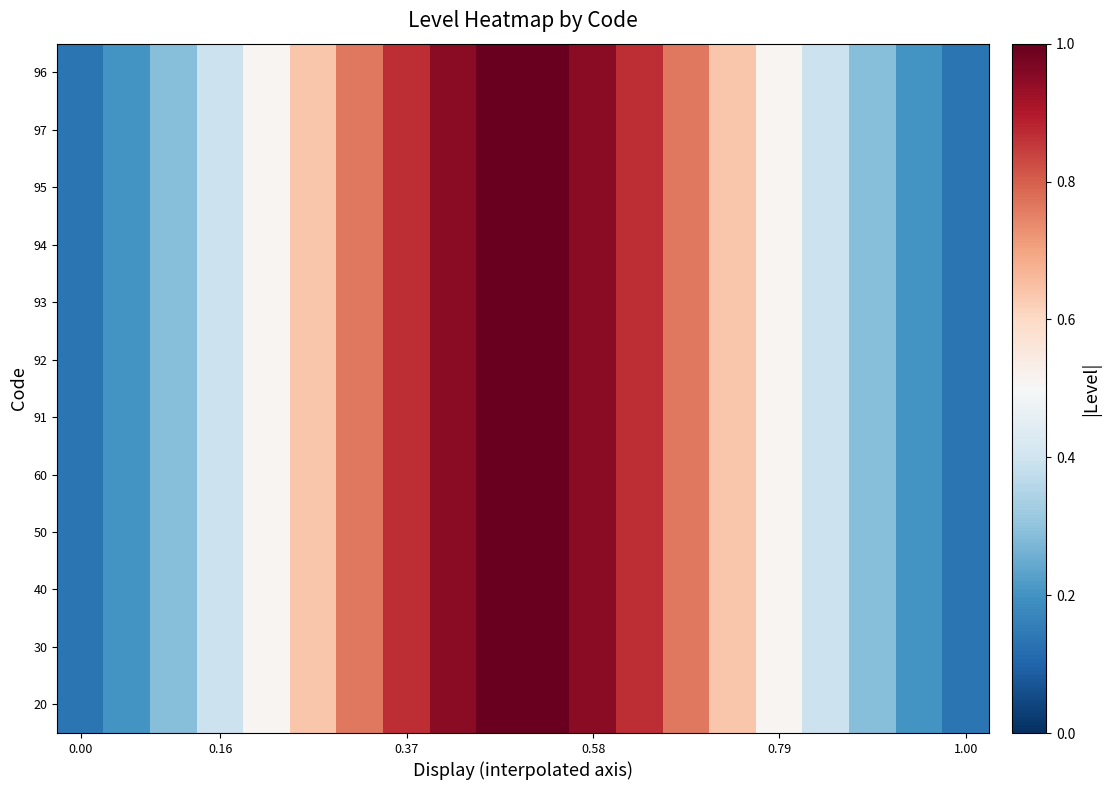

Reading left to right, extract all data points from this chart.

20: 0.1	0.2	0.3	0.4	0.5	0.6	0.8	0.9	1.0	1.0	1.0	1.0	0.9	0.8	0.6	0.5	0.4	0.3	0.2	0.1
30: 0.1	0.2	0.3	0.4	0.5	0.6	0.8	0.9	1.0	1.0	1.0	1.0	0.9	0.8	0.6	0.5	0.4	0.3	0.2	0.1
40: 0.1	0.2	0.3	0.4	0.5	0.6	0.8	0.9	1.0	1.0	1.0	1.0	0.9	0.8	0.6	0.5	0.4	0.3	0.2	0.1
50: 0.1	0.2	0.3	0.4	0.5	0.6	0.8	0.9	1.0	1.0	1.0	1.0	0.9	0.8	0.6	0.5	0.4	0.3	0.2	0.1
60: 0.1	0.2	0.3	0.4	0.5	0.6	0.8	0.9	1.0	1.0	1.0	1.0	0.9	0.8	0.6	0.5	0.4	0.3	0.2	0.1
91: 0.1	0.2	0.3	0.4	0.5	0.6	0.8	0.9	1.0	1.0	1.0	1.0	0.9	0.8	0.6	0.5	0.4	0.3	0.2	0.1
92: 0.1	0.2	0.3	0.4	0.5	0.6	0.8	0.9	1.0	1.0	1.0	1.0	0.9	0.8	0.6	0.5	0.4	0.3	0.2	0.1
93: 0.1	0.2	0.3	0.4	0.5	0.6	0.8	0.9	1.0	1.0	1.0	1.0	0.9	0.8	0.6	0.5	0.4	0.3	0.2	0.1
94: 0.1	0.2	0.3	0.4	0.5	0.6	0.8	0.9	1.0	1.0	1.0	1.0	0.9	0.8	0.6	0.5	0.4	0.3	0.2	0.1
95: 0.1	0.2	0.3	0.4	0.5	0.6	0.8	0.9	1.0	1.0	1.0	1.0	0.9	0.8	0.6	0.5	0.4	0.3	0.2	0.1
97: 0.1	0.2	0.3	0.4	0.5	0.6	0.8	0.9	1.0	1.0	1.0	1.0	0.9	0.8	0.6	0.5	0.4	0.3	0.2	0.1
96: 0.1	0.2	0.3	0.4	0.5	0.6	0.8	0.9	1.0	1.0	1.0	1.0	0.9	0.8	0.6	0.5	0.4	0.3	0.2	0.1